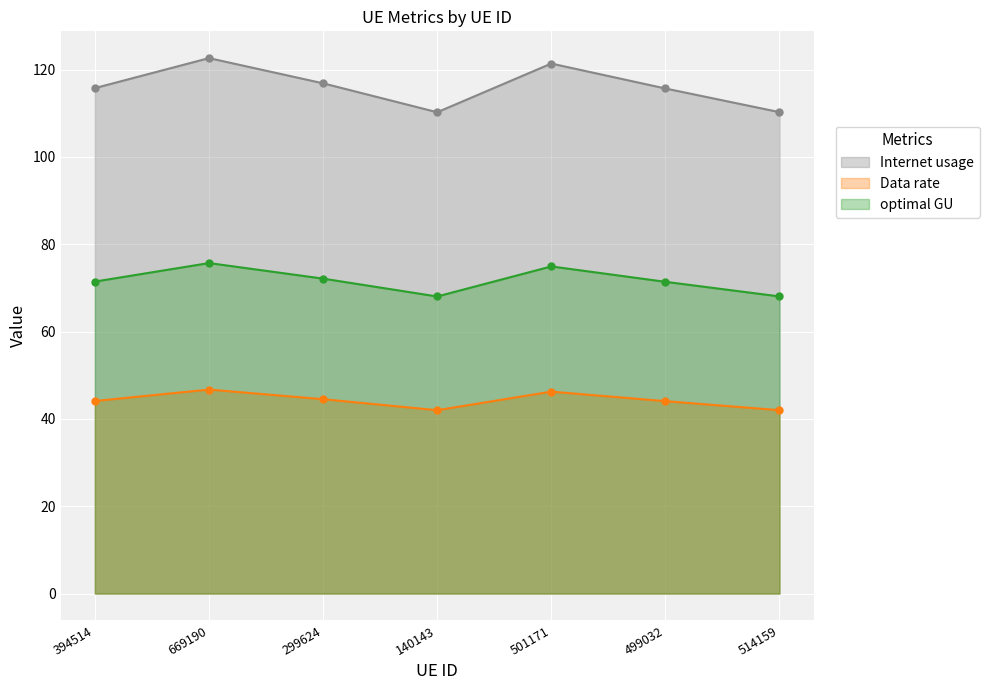

True or false: Internet usage has a value of 84.8 at 501171.

False